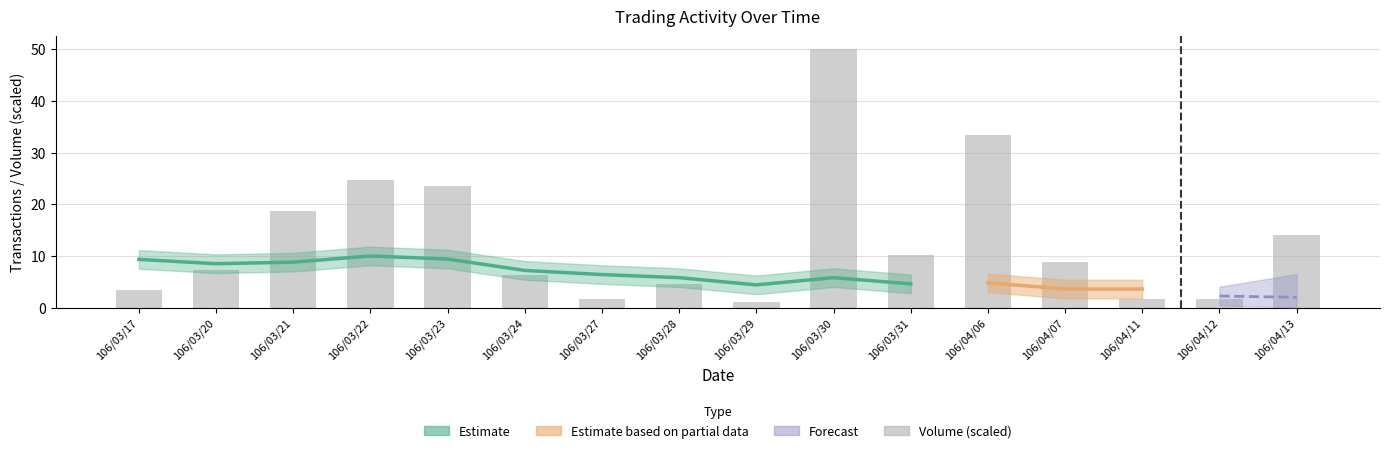

How many data points does each series have?

16